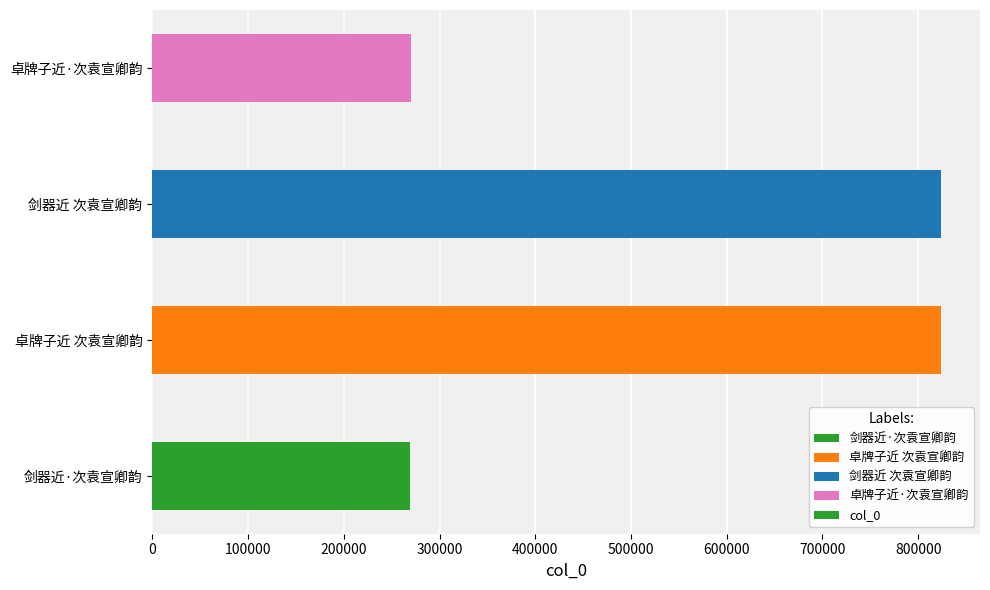

Is it true that the value at 卓牌子近 次袁宣卿韵 is 177705?

False